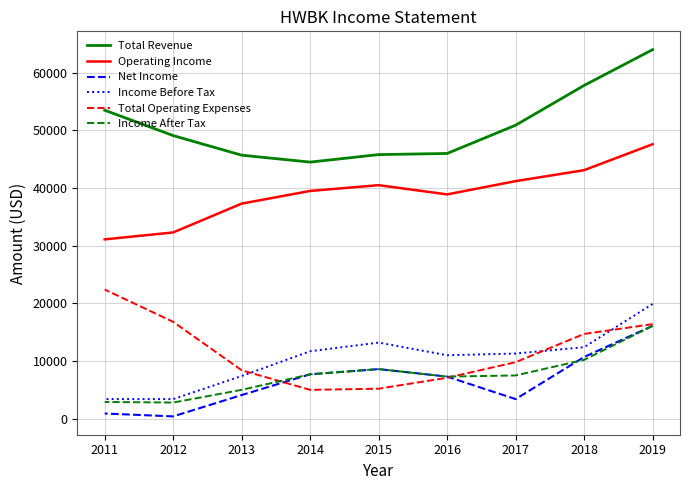

What is the average value of the Income Before Tax series?

10411